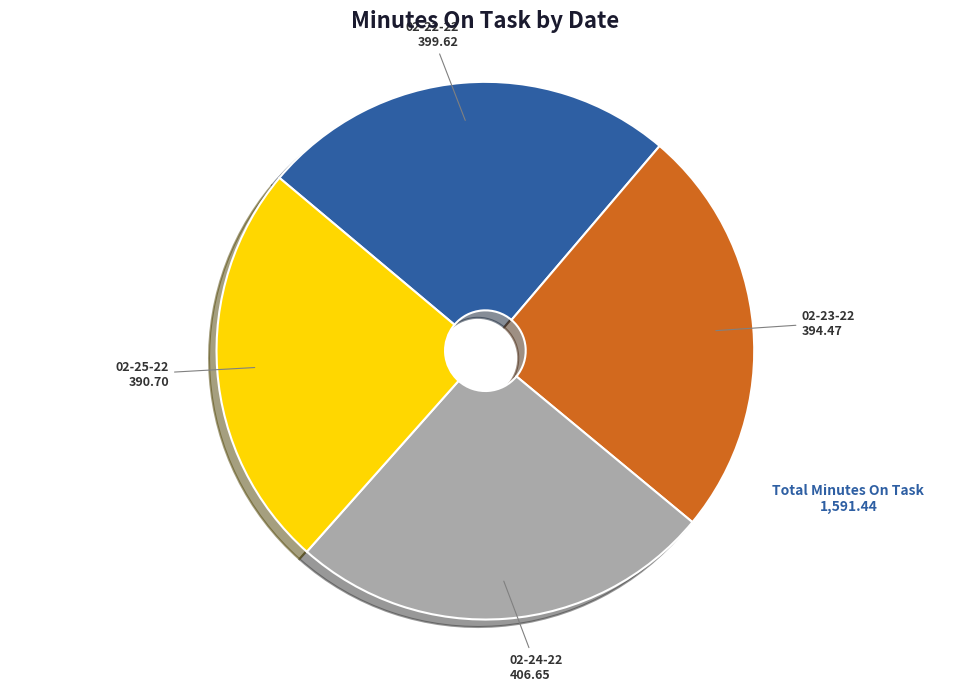

True or false: 02-25-22 accounts for 14% of the total.

False